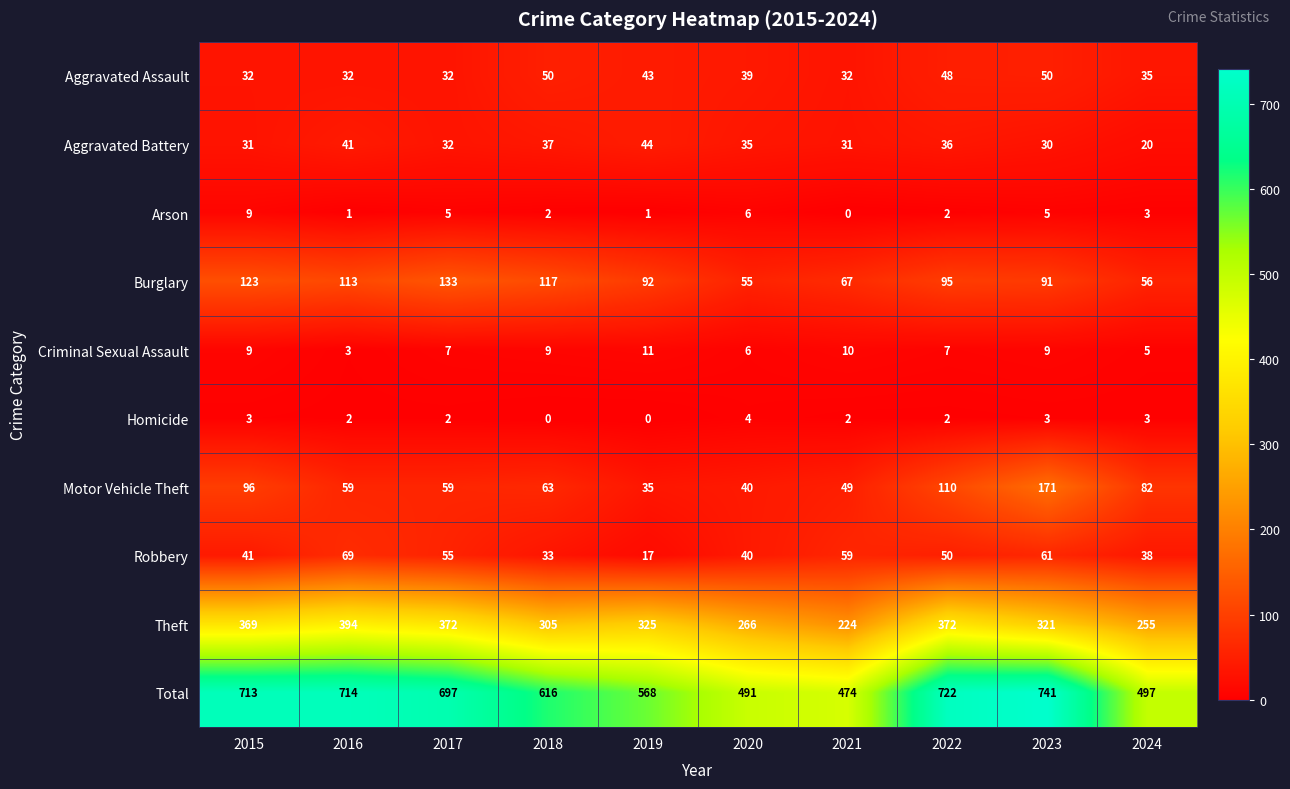

At how many categories does at least one series exceed 101?

10